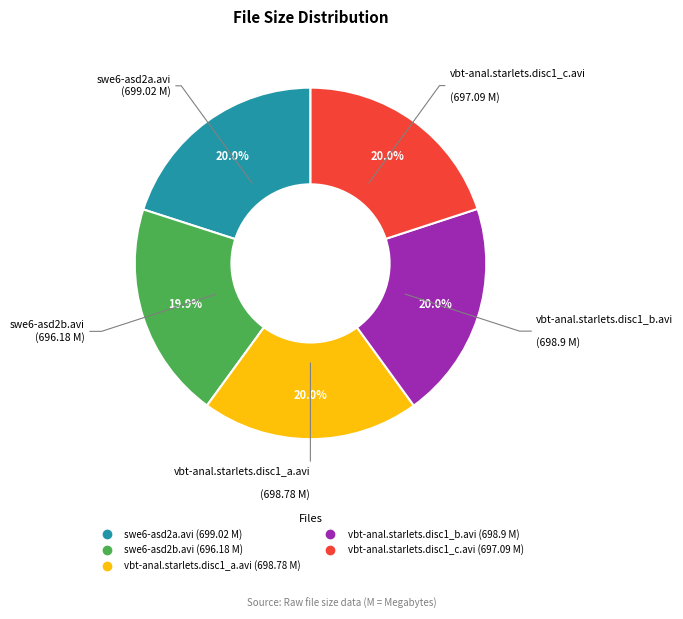

To the nearest percent, what is the average slice percentage?

20%